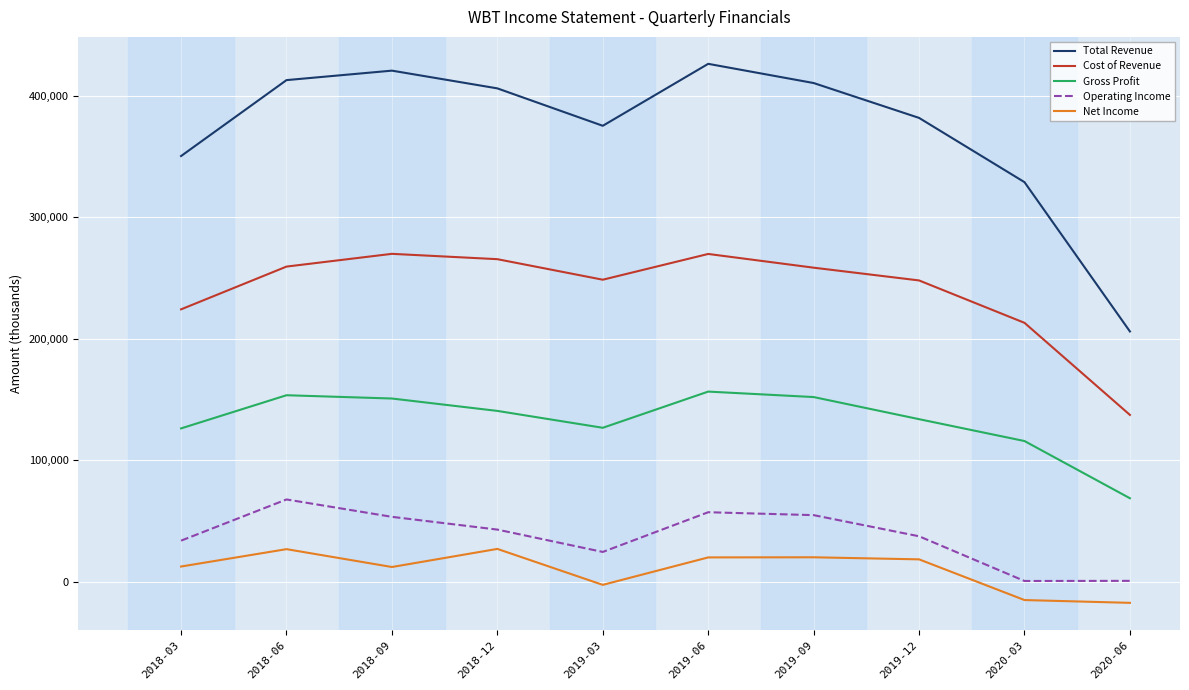

Rank the series at 2018-03 from highest to lowest value.

Total Revenue, Cost of Revenue, Gross Profit, Operating Income, Net Income